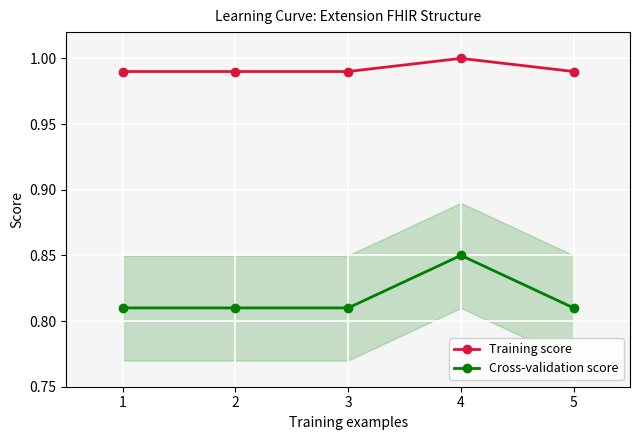

At which category does Cross-validation score reach its first local peak?

4